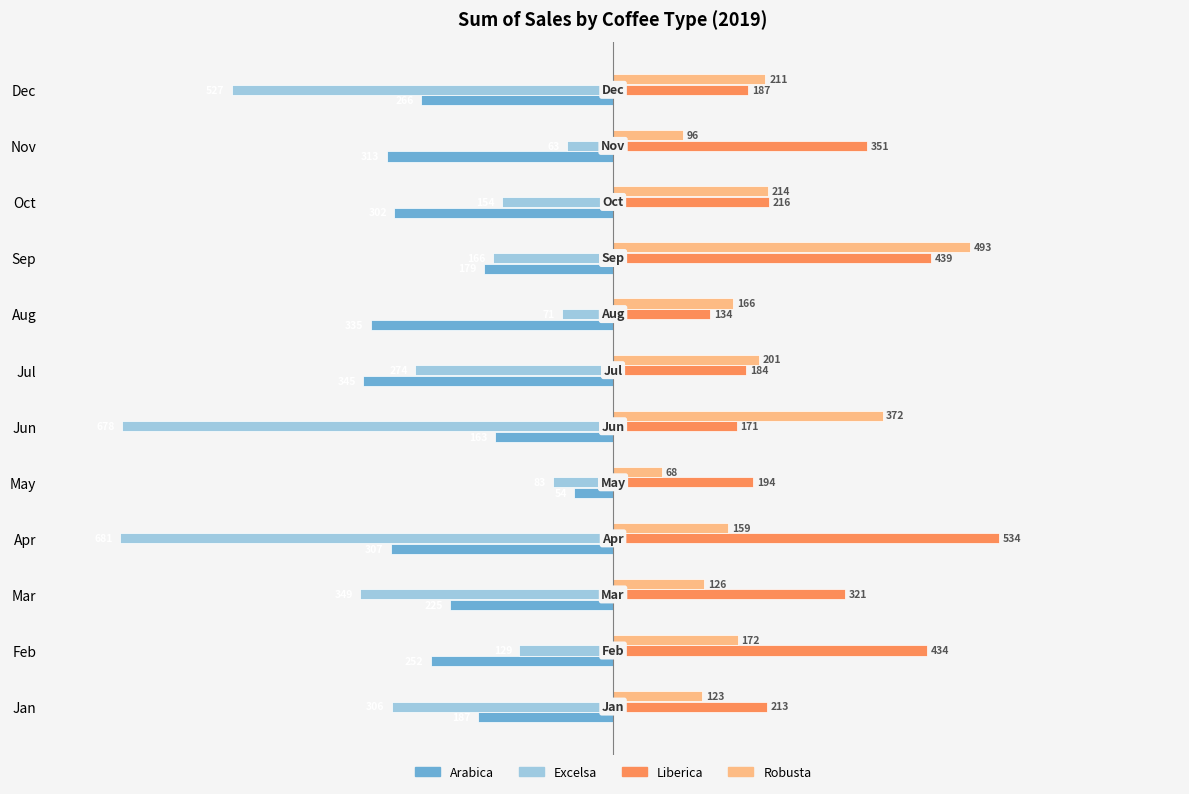

What is the approximate value of Liberica at Apr?

533.7